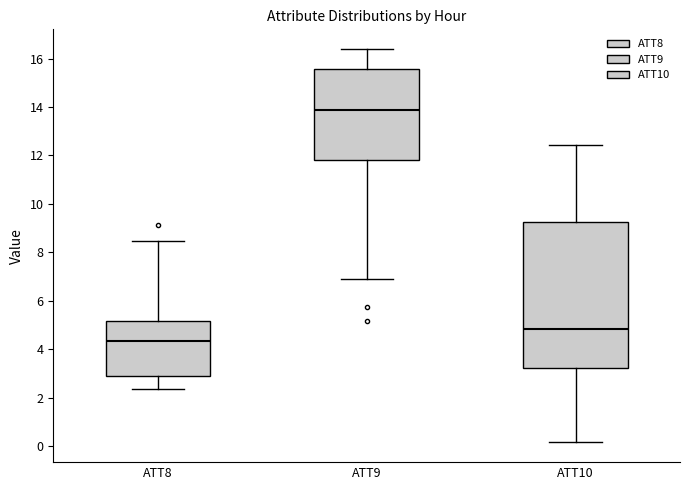

Which box is the tallest, from its lower edge to its upper edge?

ATT10